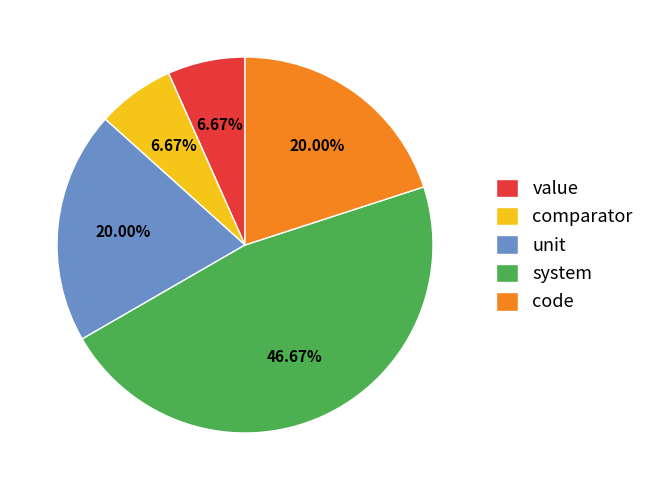

Do value and unit together represent more than half of the pie?

No